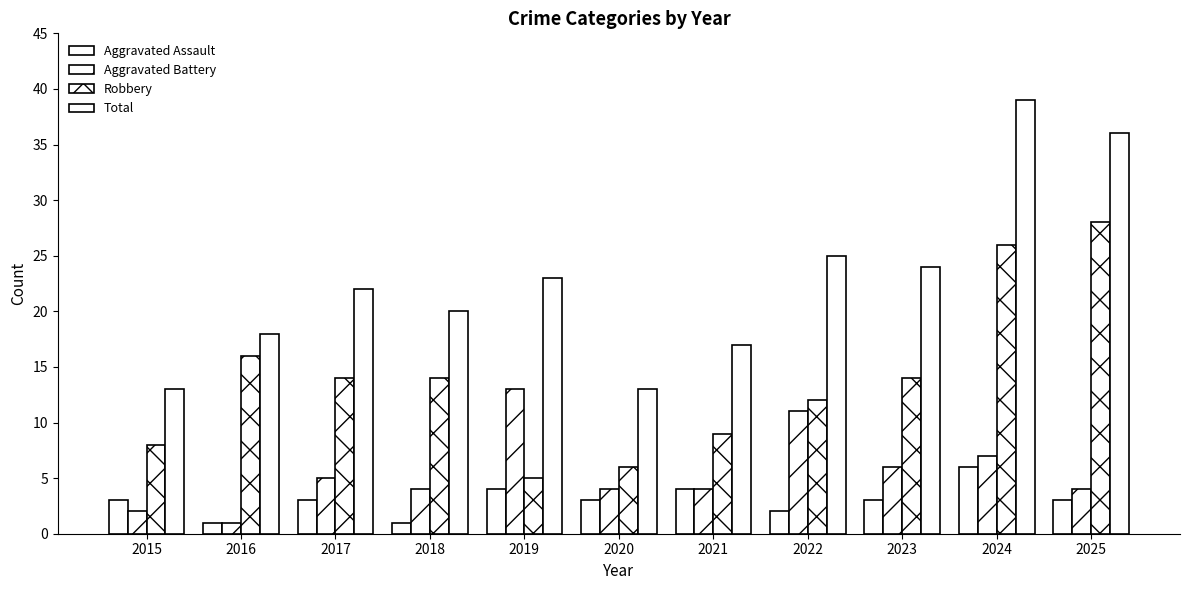

What is the total value across all series at 2020?

26